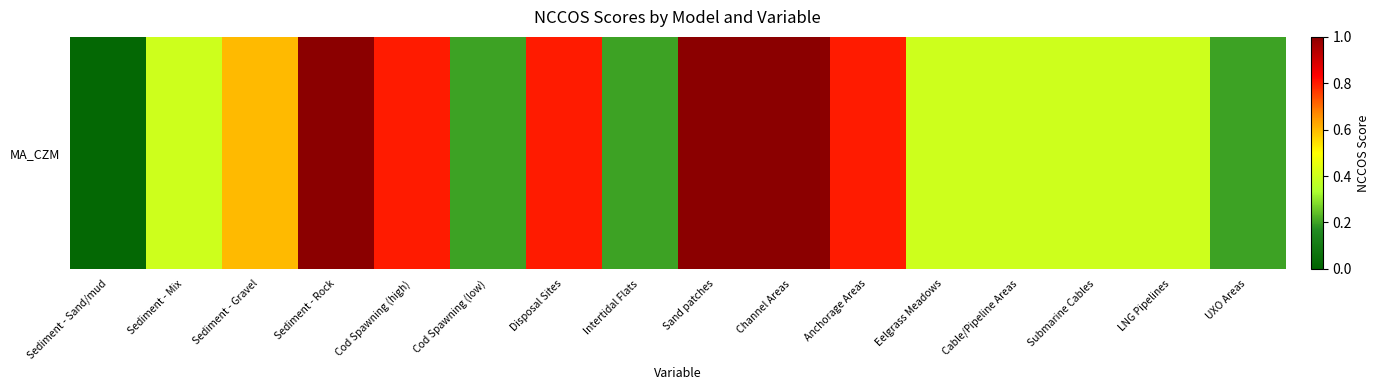

Reading left to right, transcribe all the data shown in this chart.

0.0	0.4	0.6	1.0	0.8	0.2	0.8	0.2	1.0	1.0	0.8	0.4	0.4	0.4	0.4	0.2